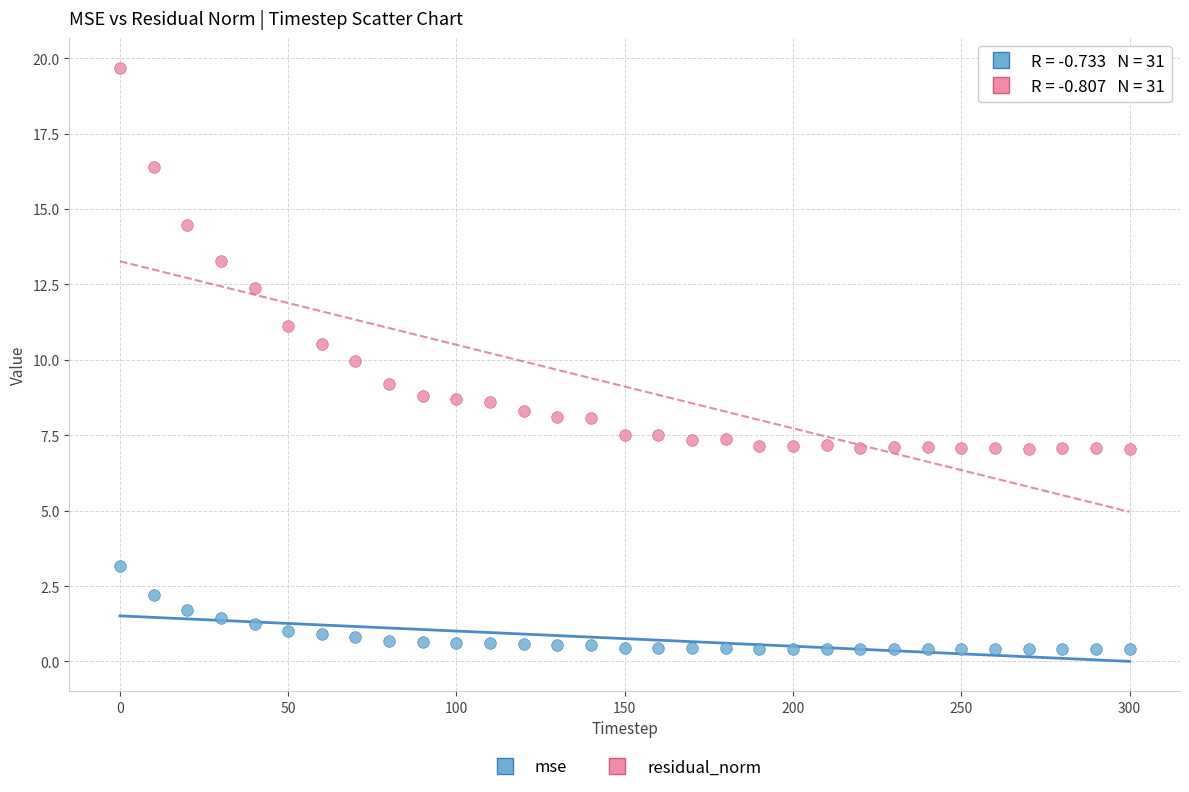

Which series contains the lowest Y value?

mse